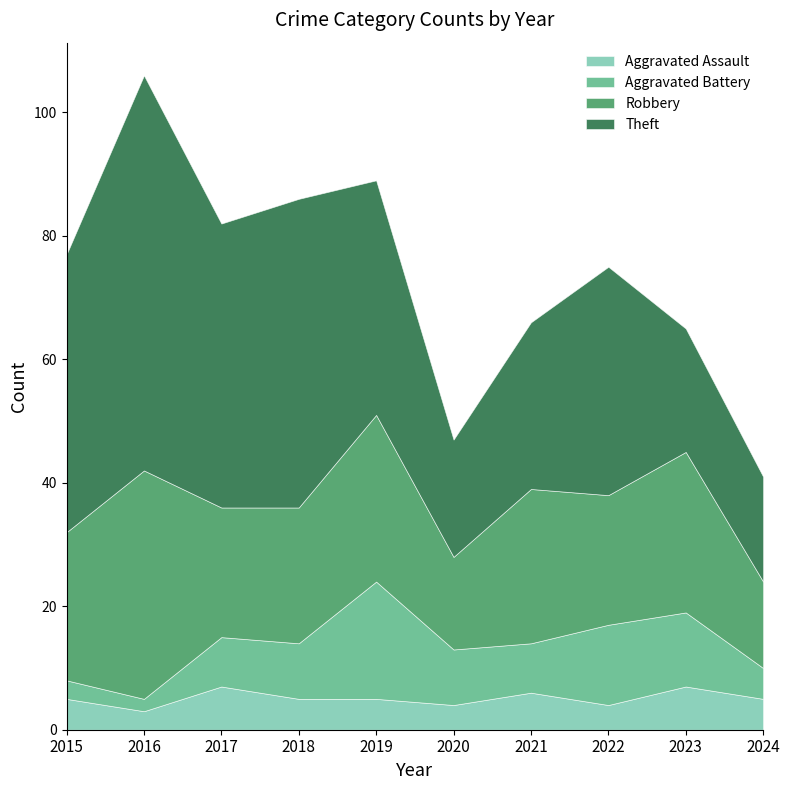

Which series has the largest total across all categories?

Theft